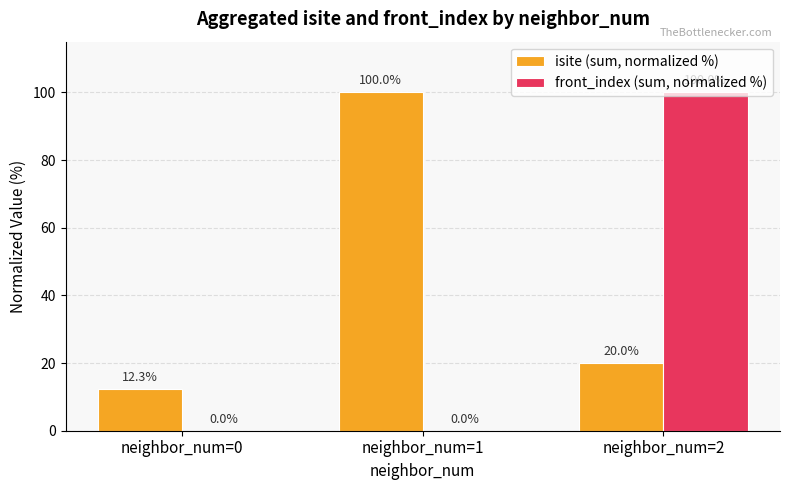

Is it true that front_index (sum, normalized %) equals 65.3 at neighbor_num=2?

False